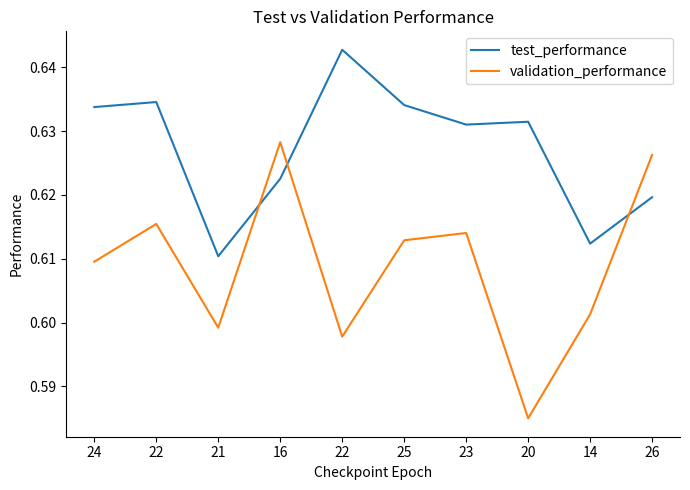

Reading left to right, transcribe all the data shown in this chart.

test_performance: 24=0.6	22=0.6	21=0.6	16=0.6	22=0.6	25=0.6	23=0.6	20=0.6	14=0.6	26=0.6
validation_performance: 24=0.6	22=0.6	21=0.6	16=0.6	22=0.6	25=0.6	23=0.6	20=0.6	14=0.6	26=0.6